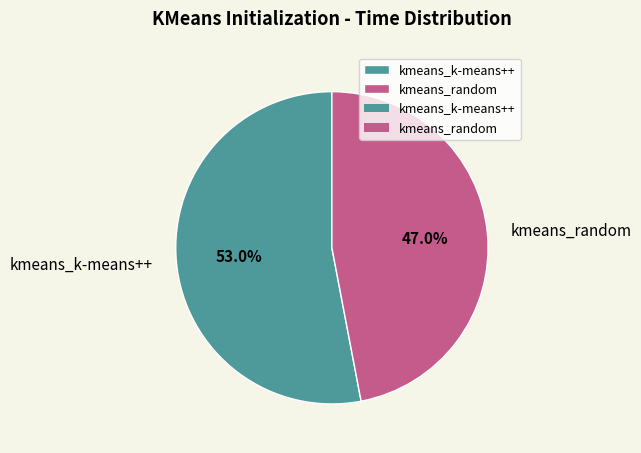

The kmeans_k-means++ slice represents 60% of the pie. True or false?

False